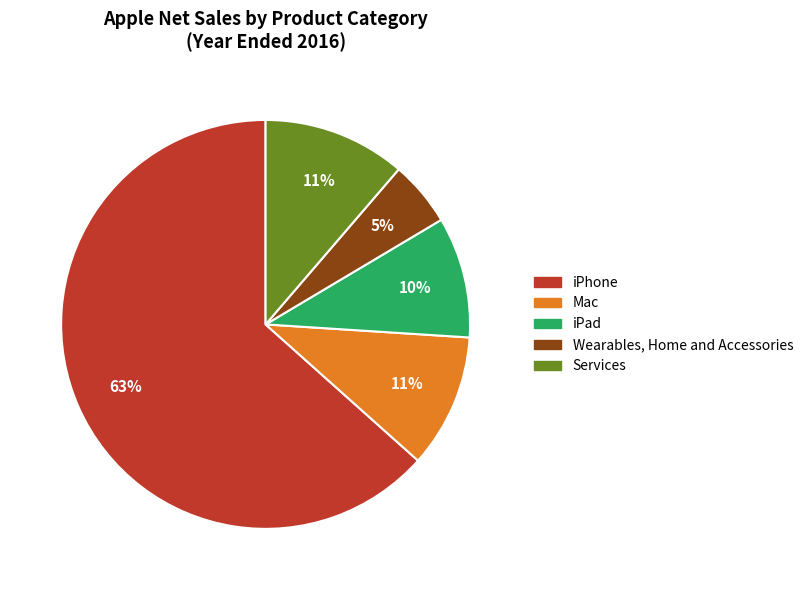

Count the number of slices in the pie.

5